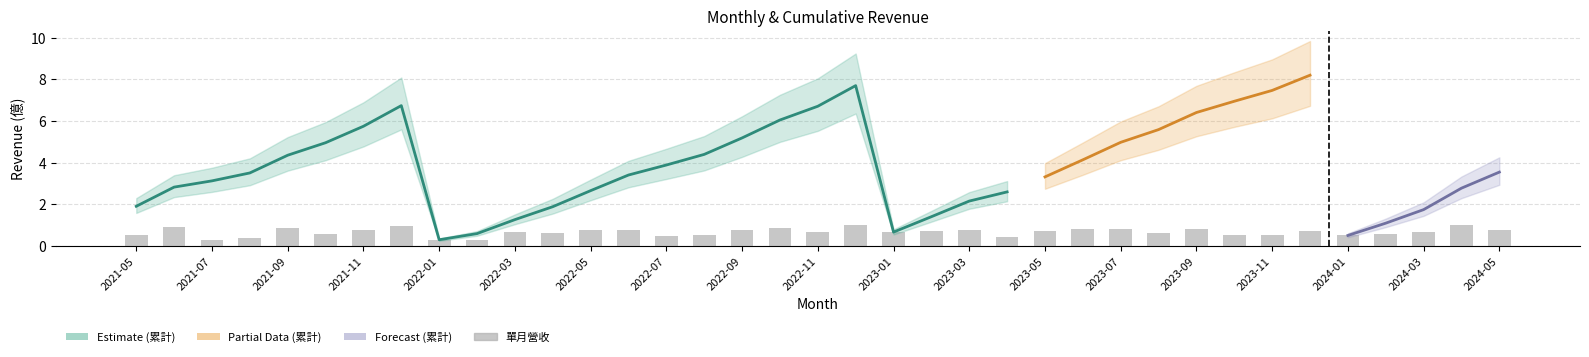

What position from the right is 2023-09?

9